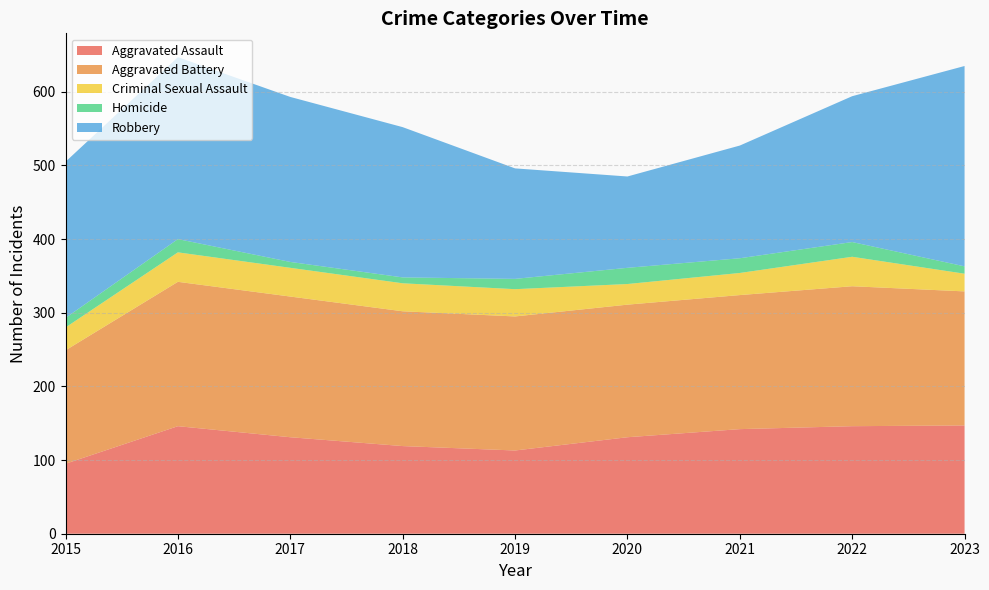

Reading left to right, list all the values displayed in this chart.

Aggravated Assault: 95	146	131	119	113	131	142	146	147
Aggravated Battery: 154	196	191	183	182	180	182	190	182
Criminal Sexual Assault: 31	40	39	38	37	28	30	40	24
Homicide: 13	18	8	8	14	22	20	20	10
Robbery: 212	247	224	204	150	124	153	198	272